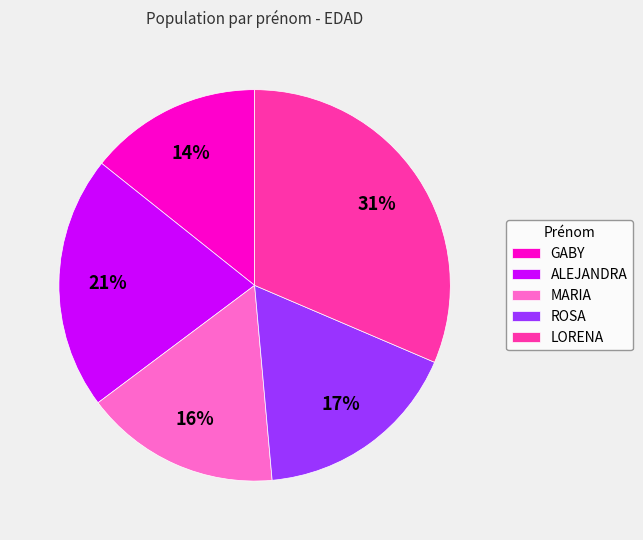

Does ALEJANDRA account for over 50% of the chart?

No